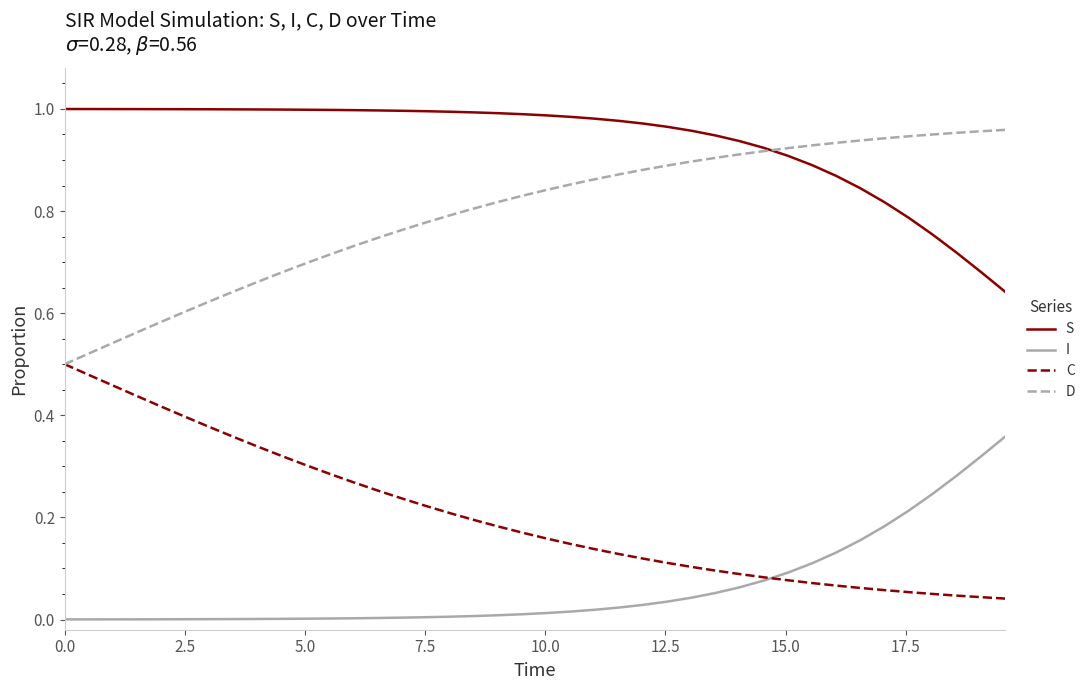

True or false: D and I cross at least once.

False